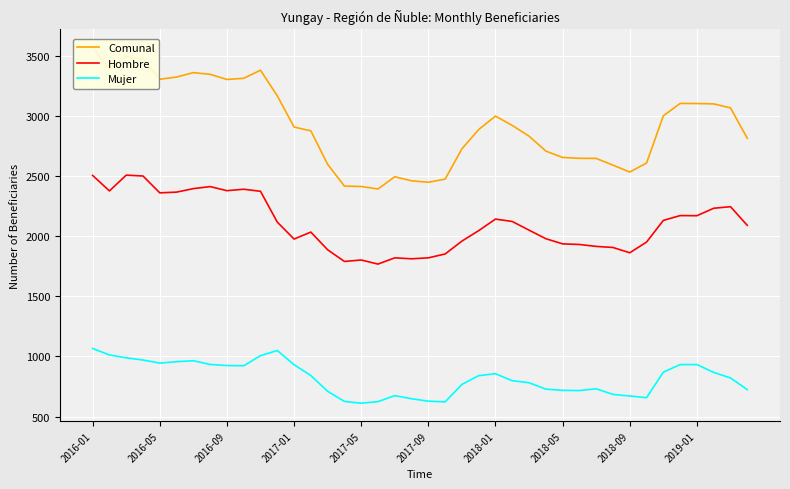

How many interior local peaks does the Hombre series have?

9